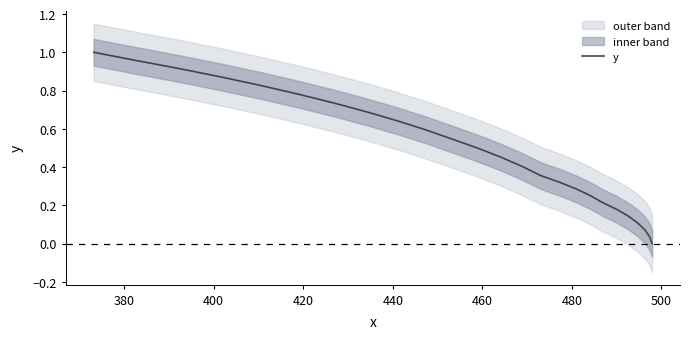

What is the average value?

0.5